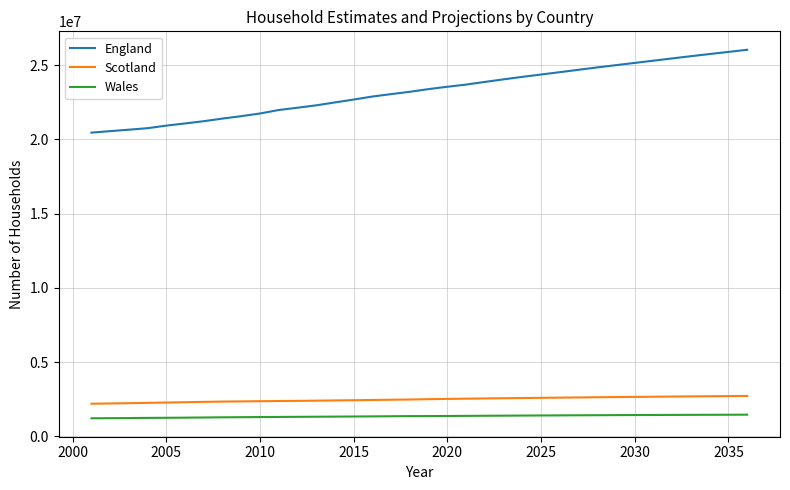

What is the difference between the maximum and minimum values in the England series?

5582762